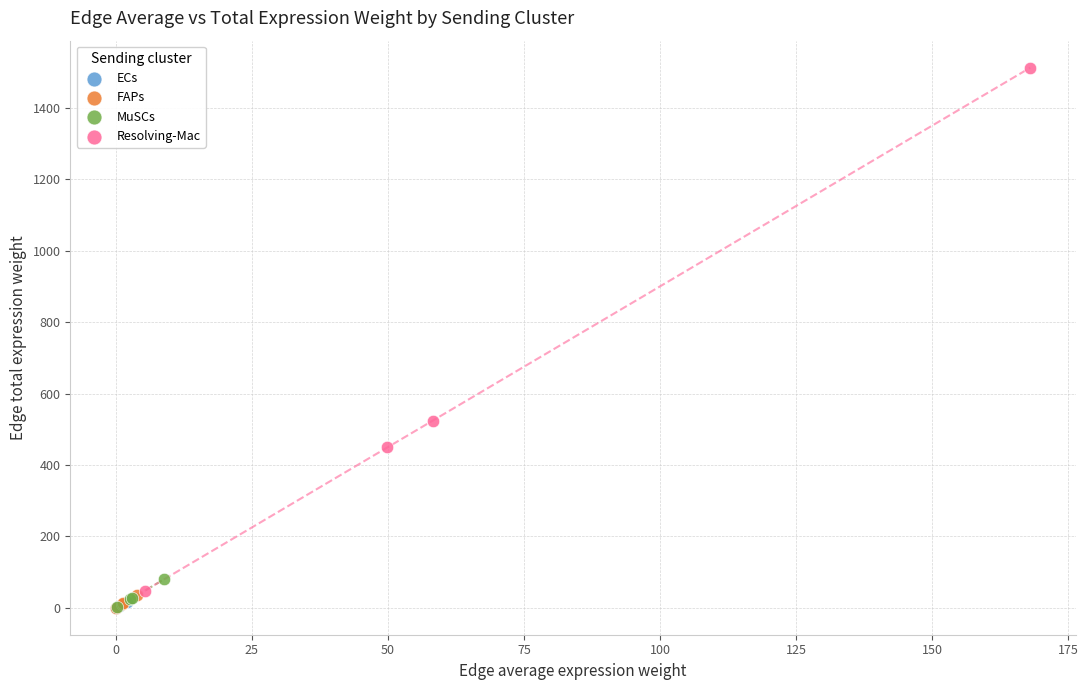

Which series has the largest Y range (max minus min)?

Resolving-Mac